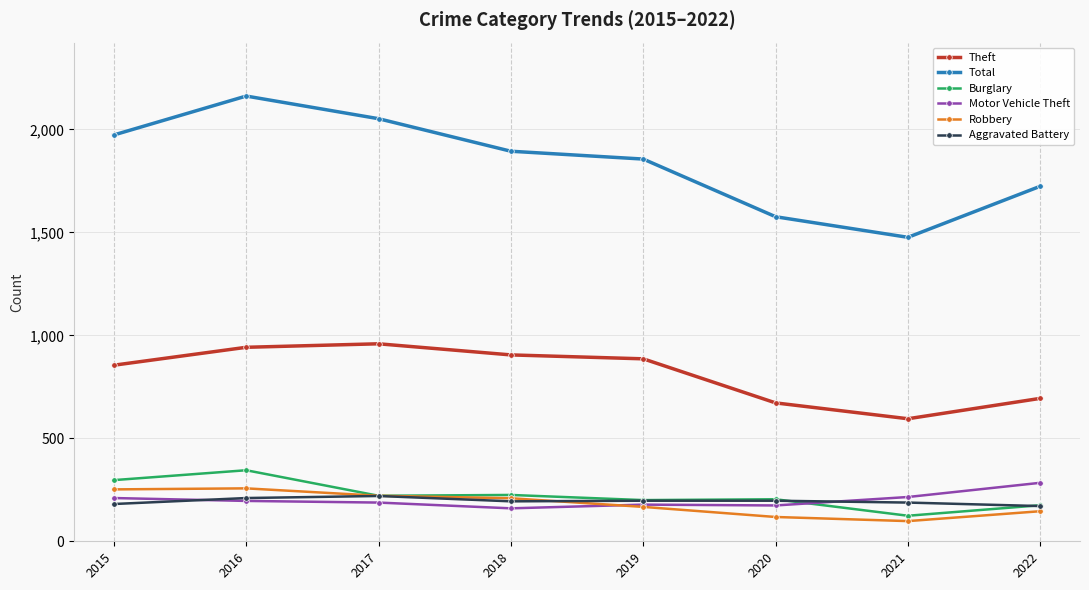

How many intersections are there between Burglary and Motor Vehicle Theft?

1